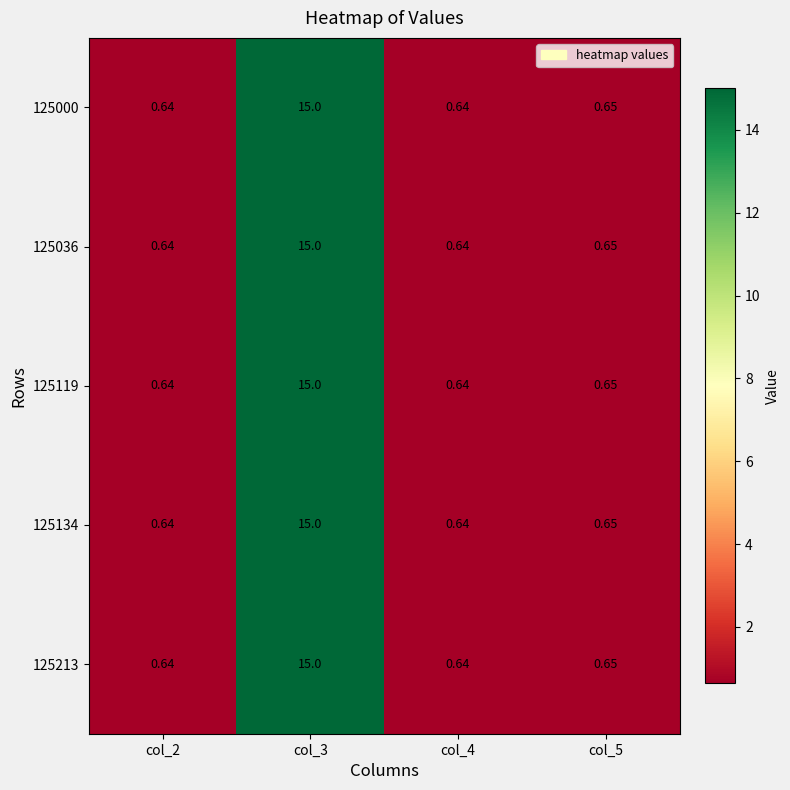

Is the value of 125036 at col_5 greater than the value of 125134 at col_3?

No